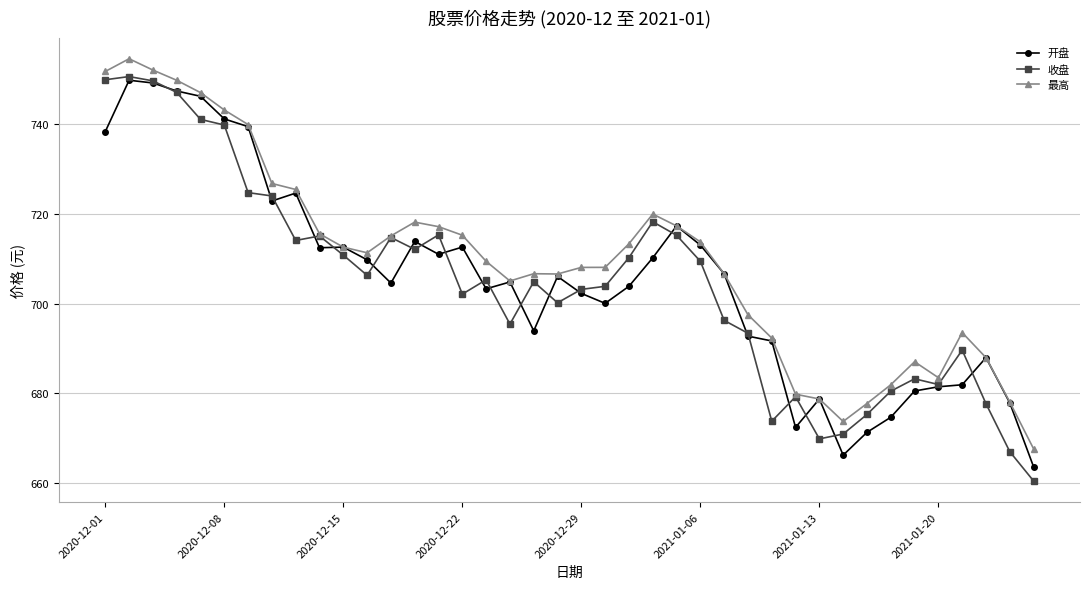

Which series has the largest total across all categories?

最高